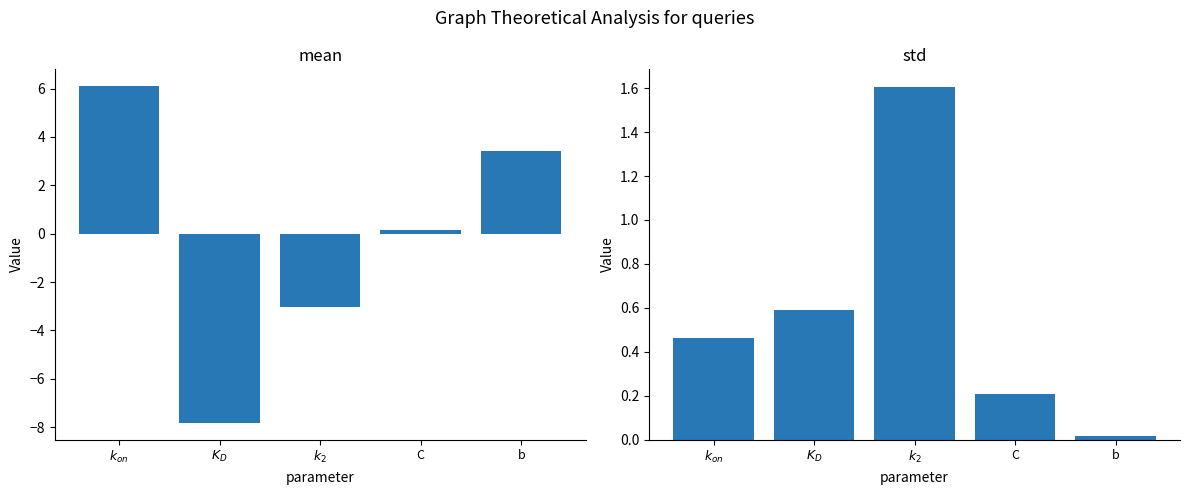

What is the sum of all std values?

2.9